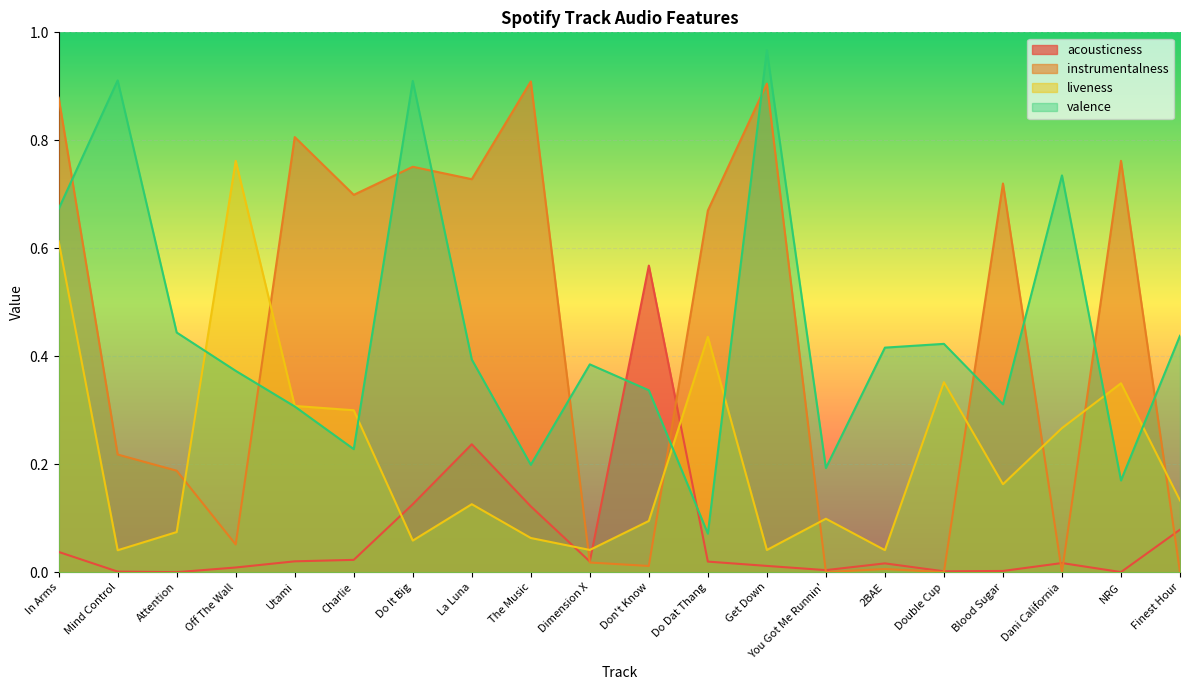

How many times do valence and acousticness cross each other?

2